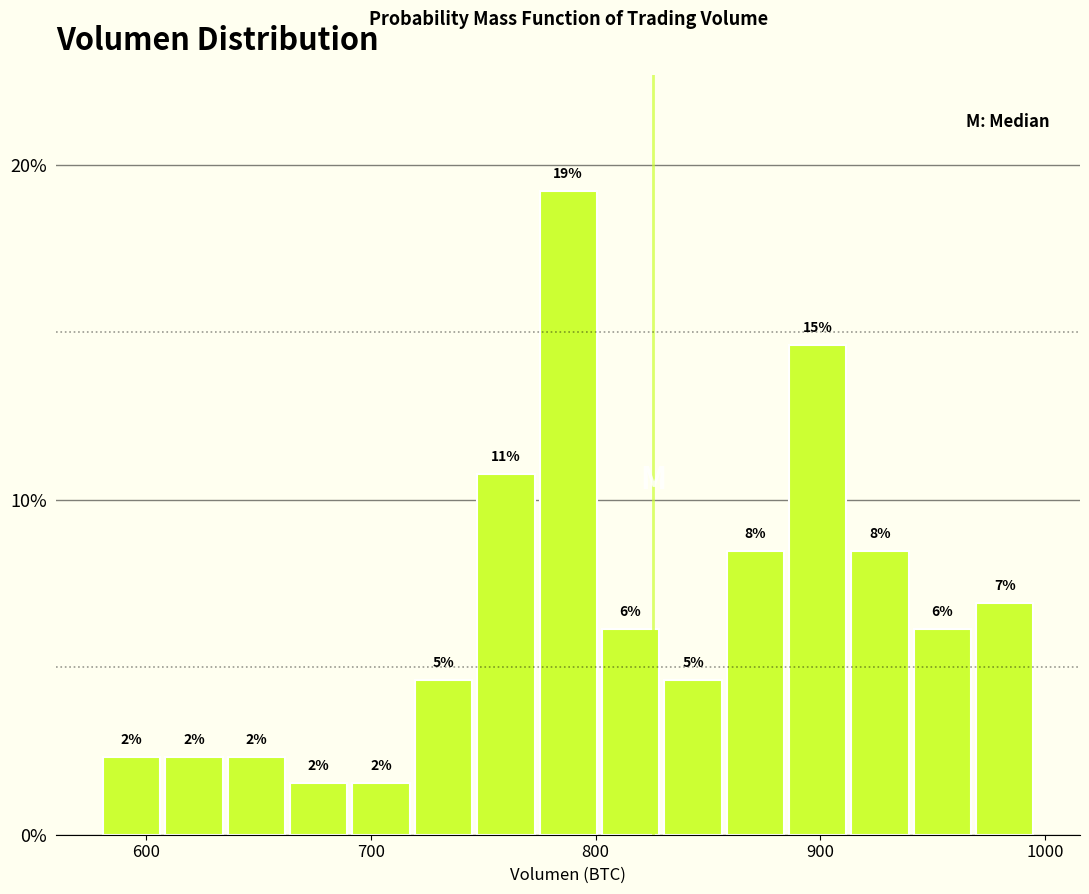

Read against the x-axis, roughly where is the centre of the tallest bar?

790